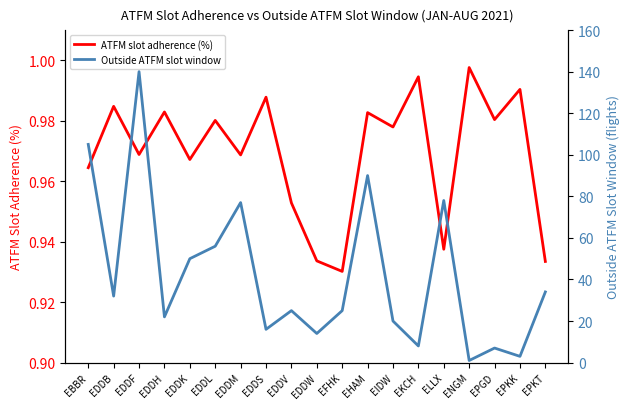

What is the difference between the highest and lowest values at EDDH?

21.0